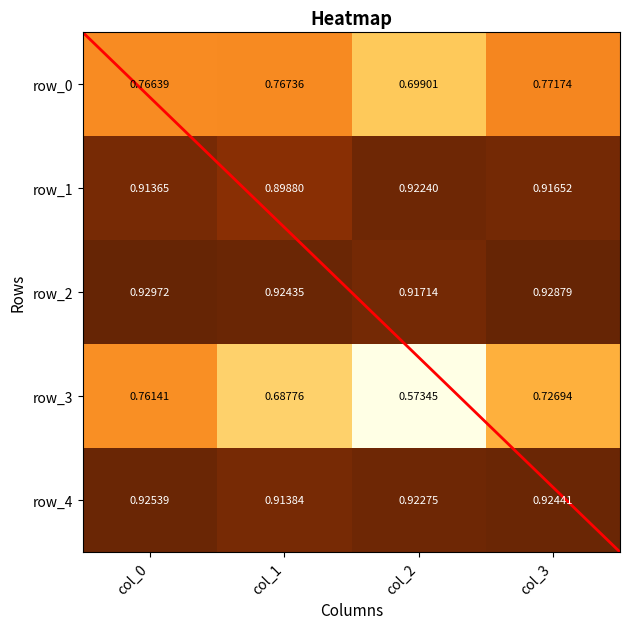

Which series has the largest range (max minus min)?

row_3